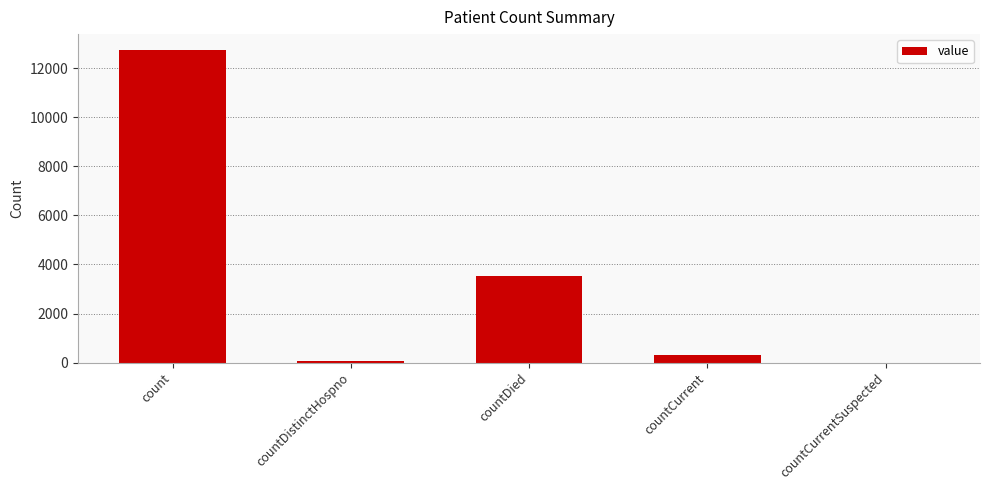

What is the change in value from count to countDistinctHospno?

-12684